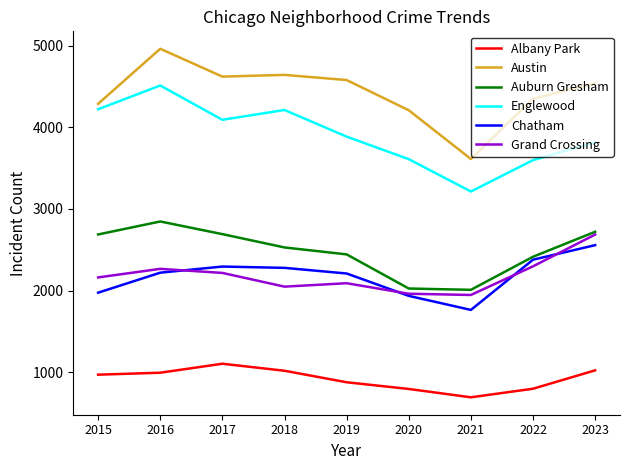

Read the Englewood value at 2022, to the nearest 100.

3600